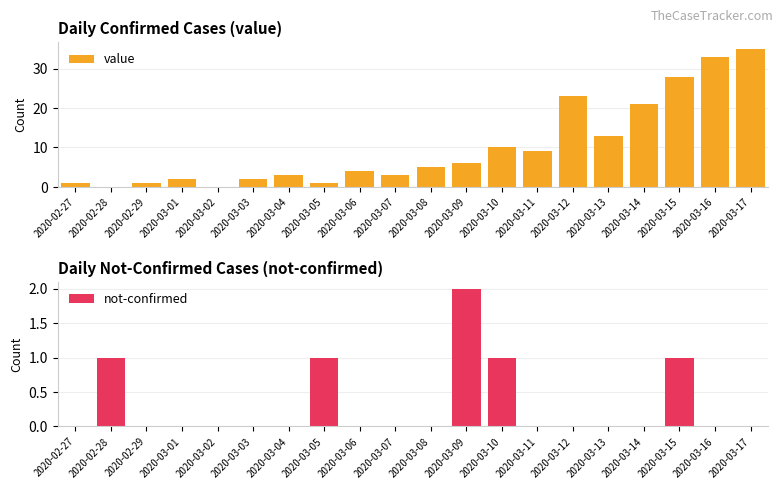

Between 2020-03-08 and 2020-03-12, which is larger?

2020-03-12